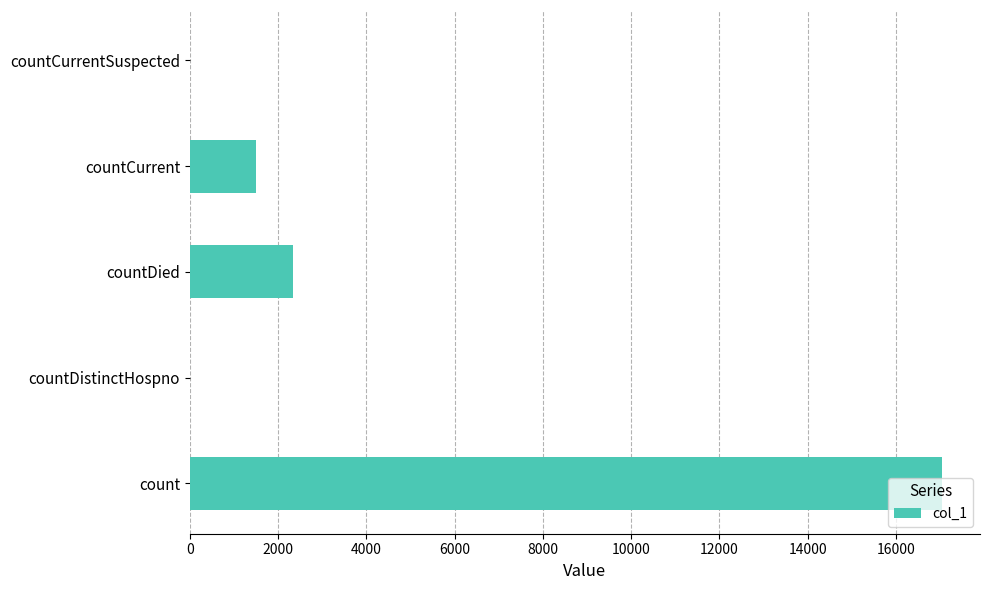

Are the bars horizontal?

Yes